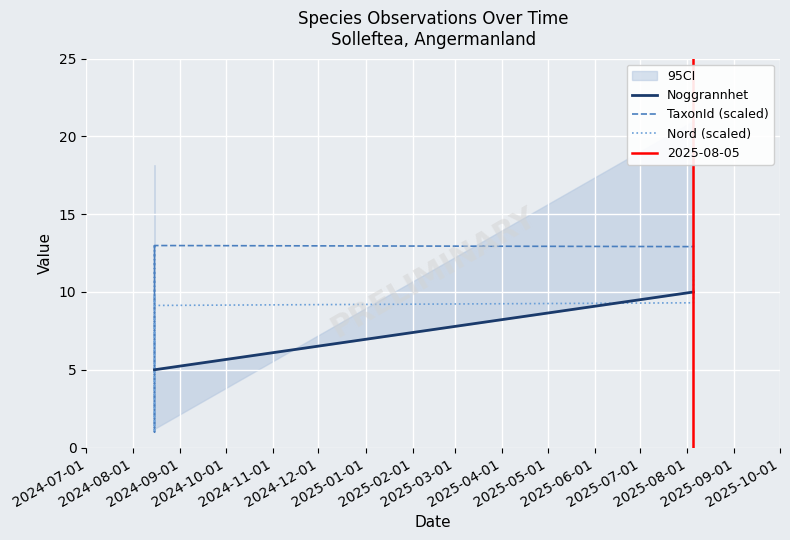

What is the maximum value for Noggrannhet?

10.0